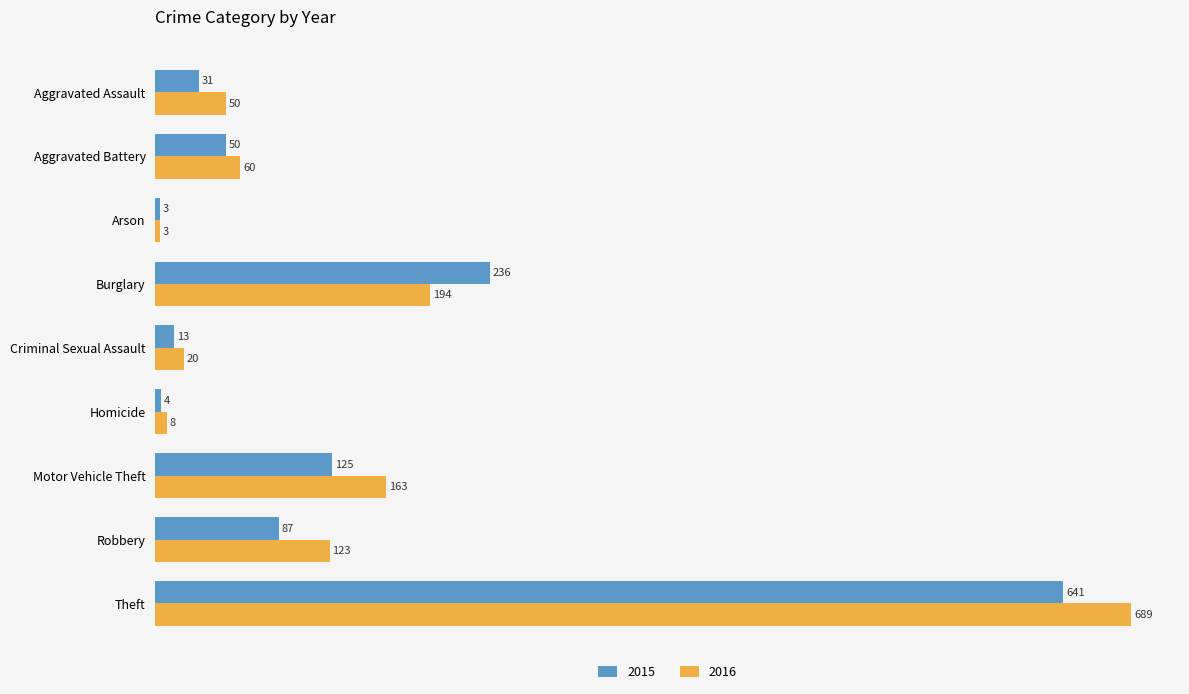

What is the minimum value for 2015?

3